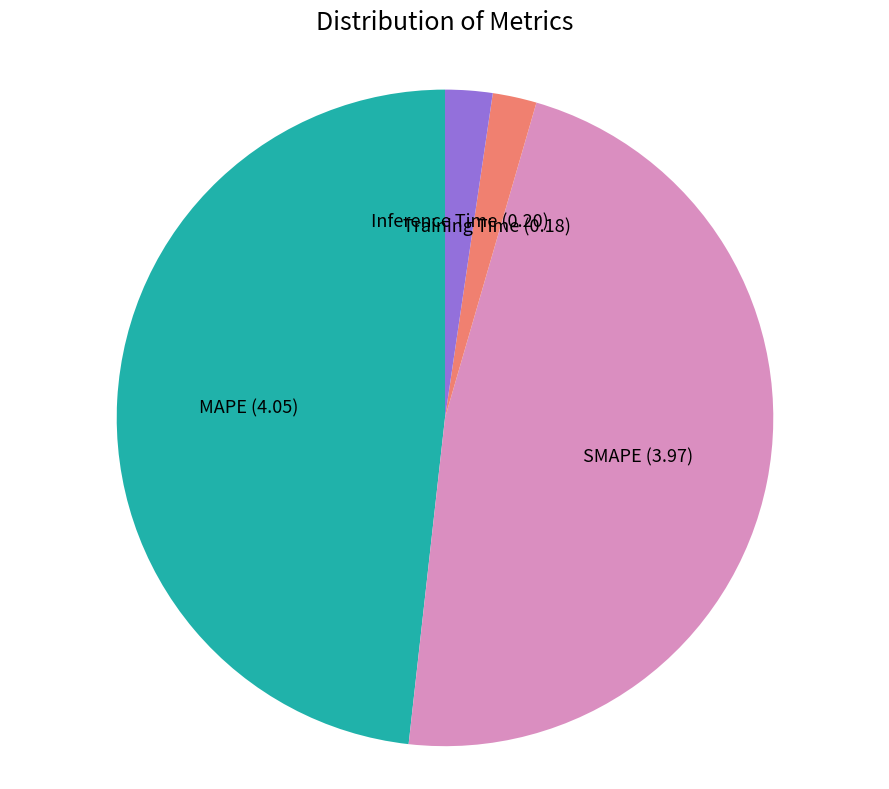

Is there any slice that represents more than half of the pie?

No